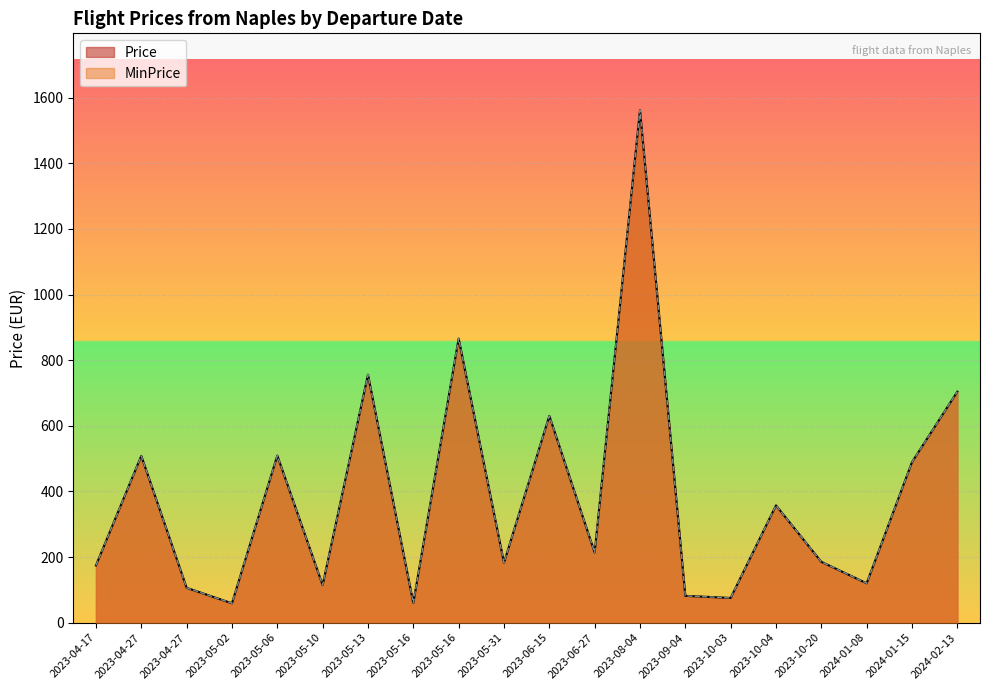

How many values in the Price series exceed 213?

10